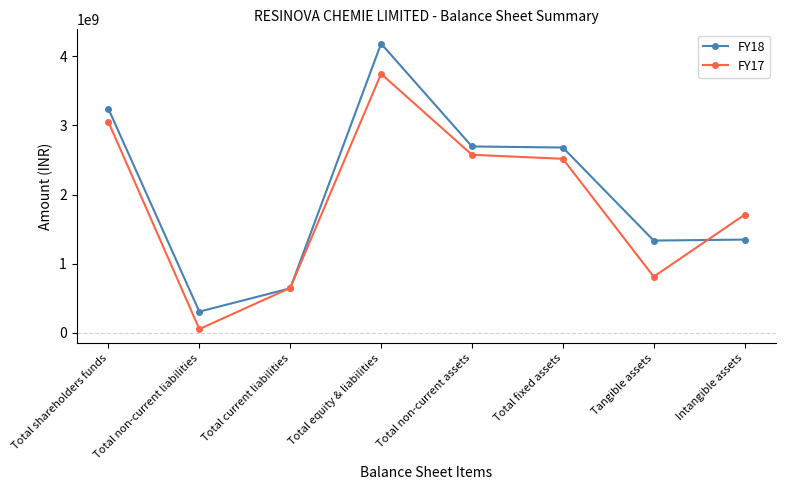

After their last crossing, which series has the higher values: FY18 or FY17?

FY17